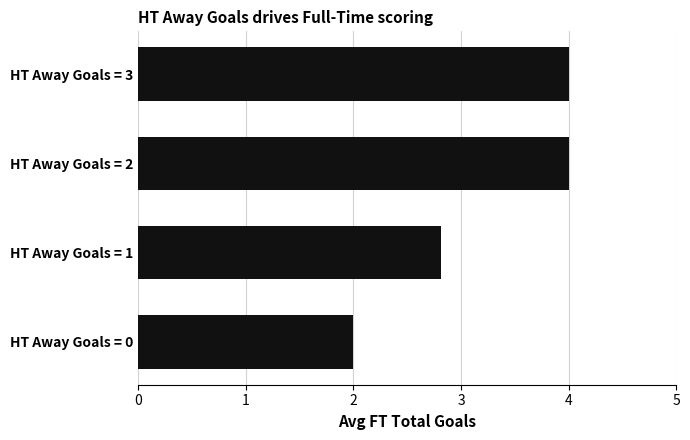

The value at HT Away Goals = 1 is 2.8. True or false?

True